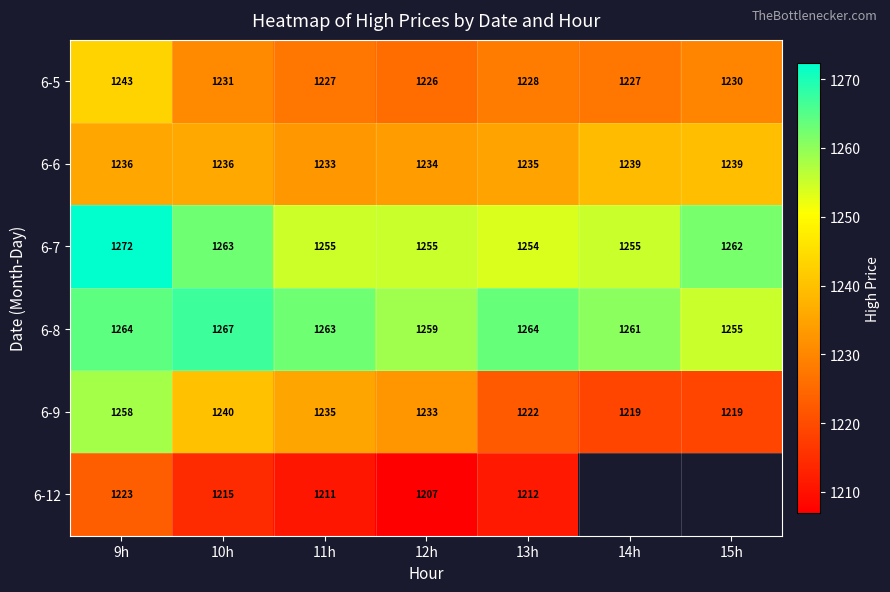

Is the value of 6-7 at 15h greater than the value of 6-6 at 14h?

Yes